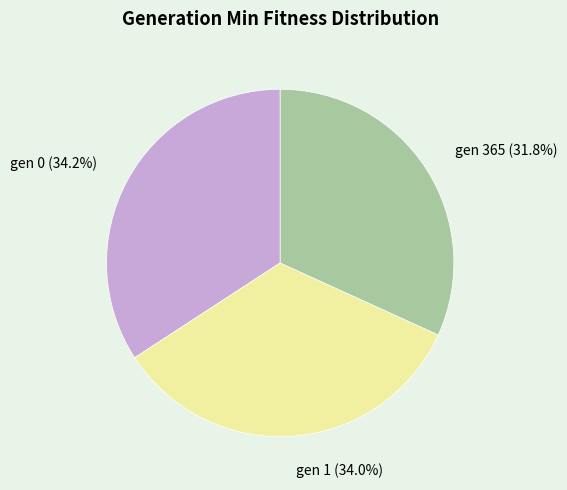

Between gen 365 and gen 1, which is larger?

gen 1